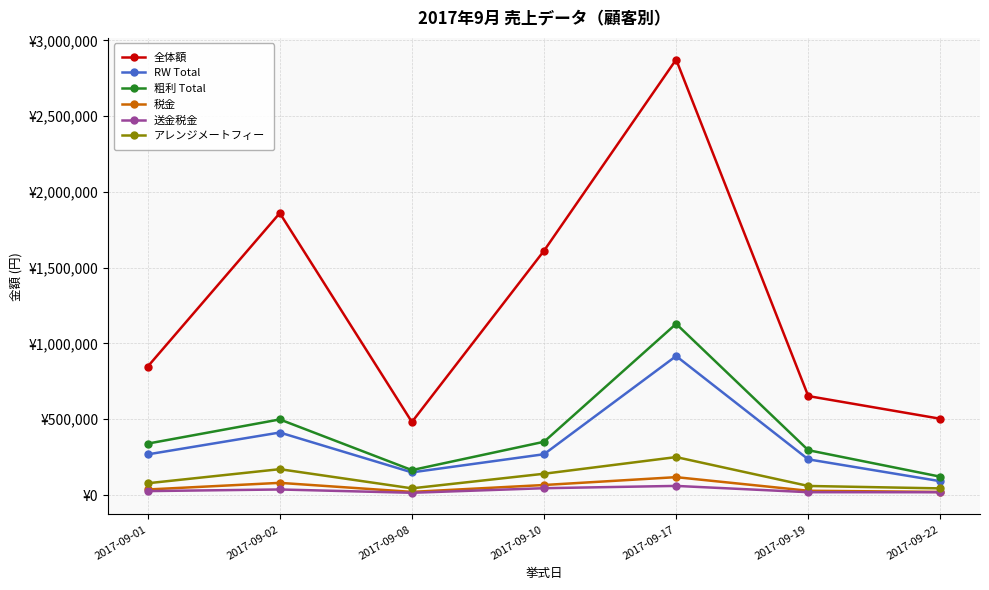

The 送金税金 series shows 22705.2 at 2017-09-10. True or false?

False